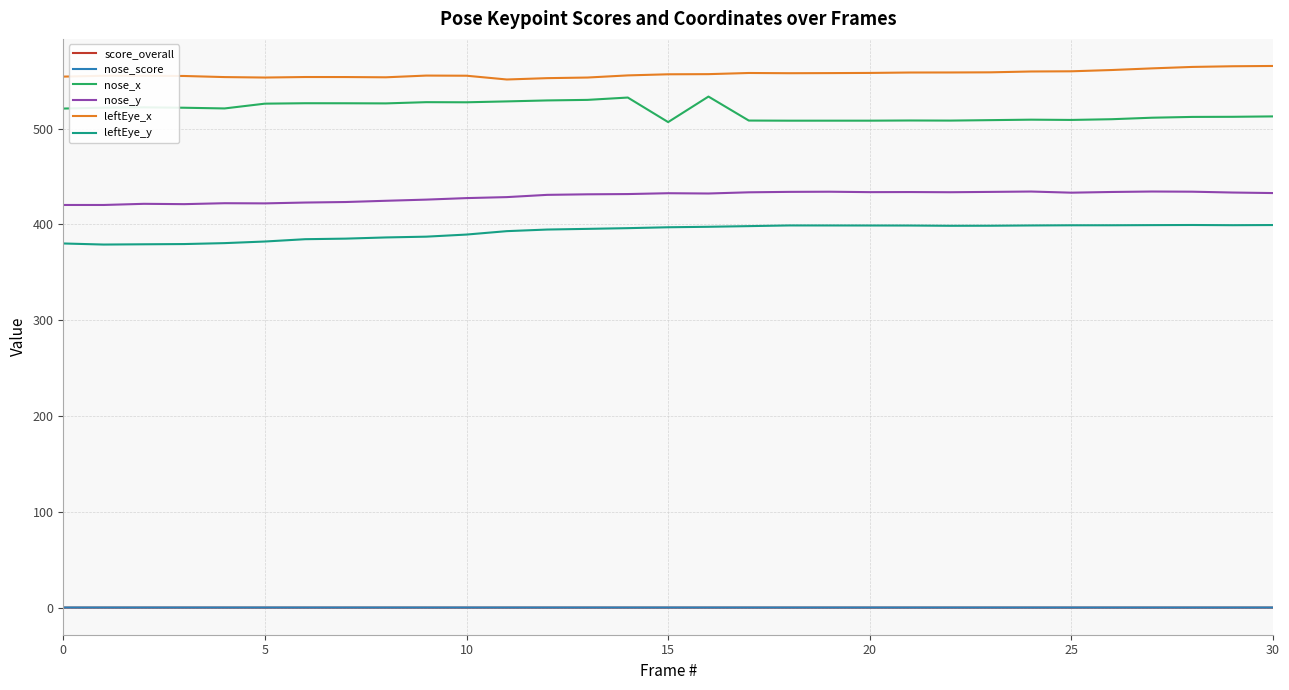

What is the highest value of the nose_x series?

533.3